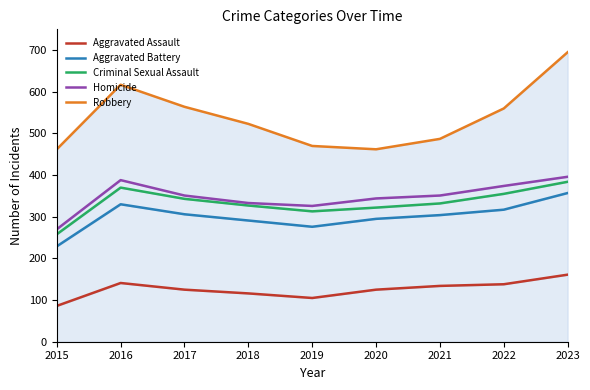

In Aggravated Battery, how many points are lower than both neighbors (excluding endpoints)?

1